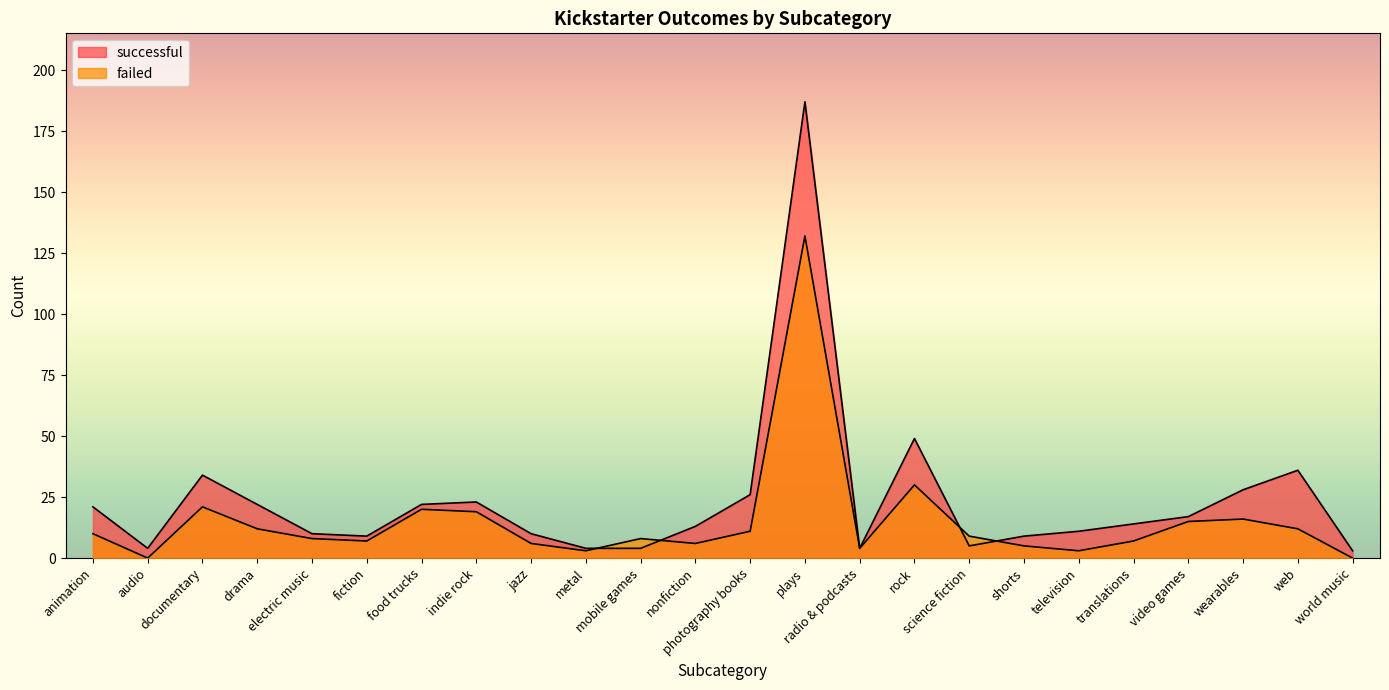

How many data points in failed are above 9?

11